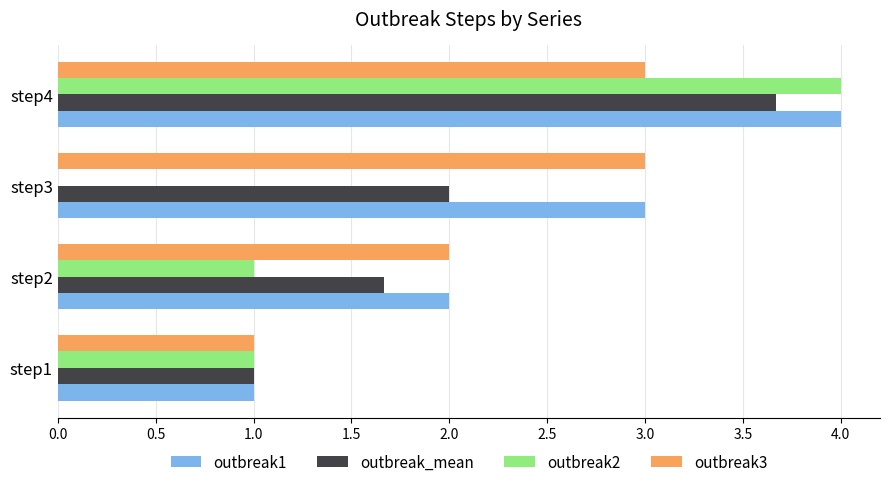

What is the sum of the outbreak1 values at step2 and step1?

3.0